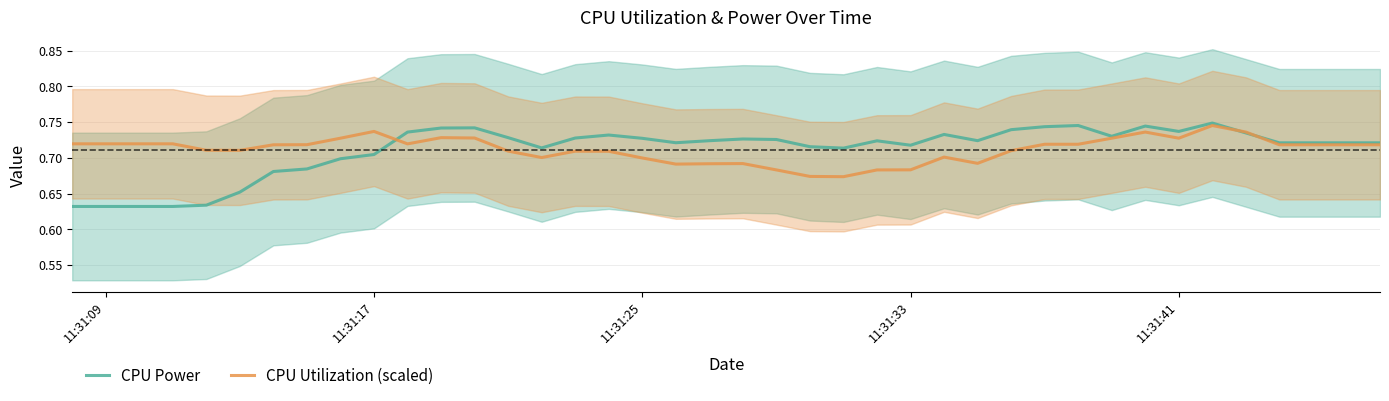

Which series has the largest total across all categories?

CPU Power